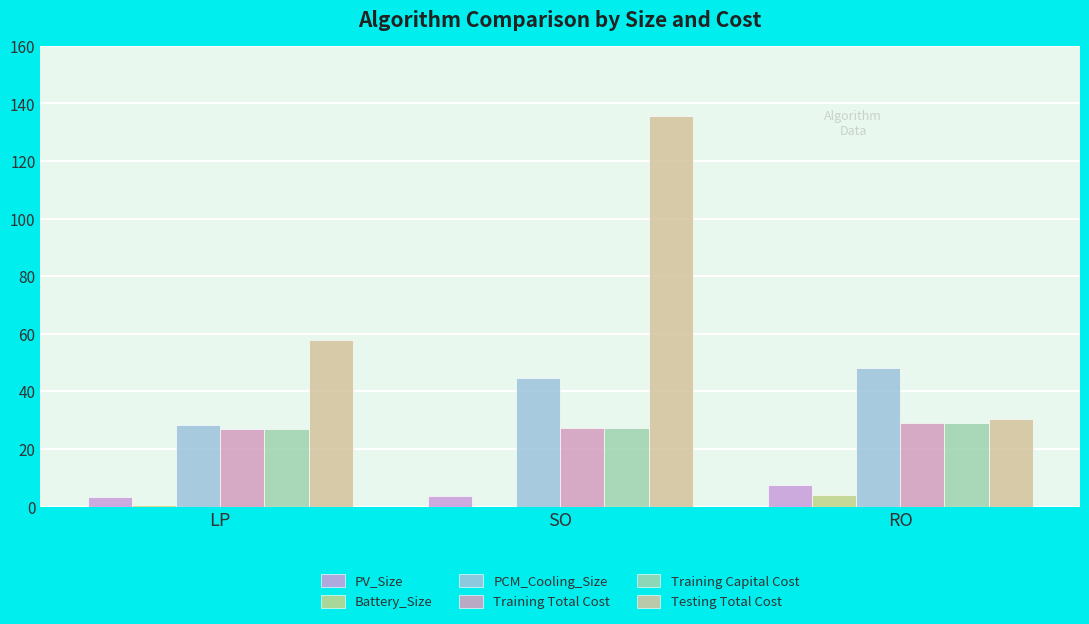

What is the maximum value shown in the chart?

135.5